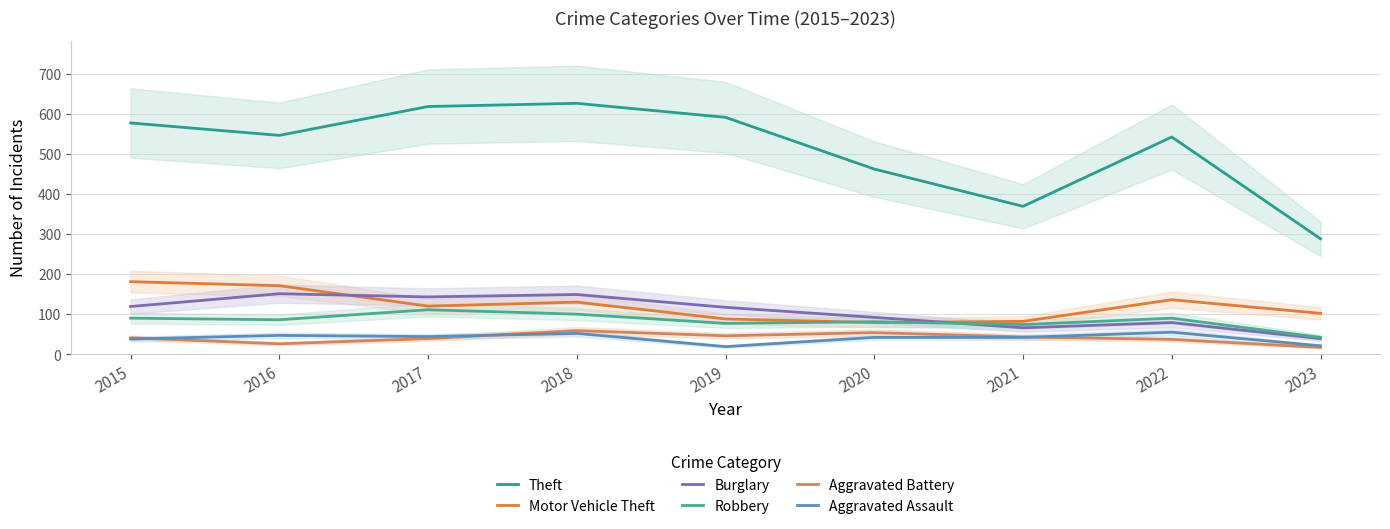

Rank the series at 2015 from lowest to highest value.

Aggravated Assault, Aggravated Battery, Robbery, Burglary, Motor Vehicle Theft, Theft